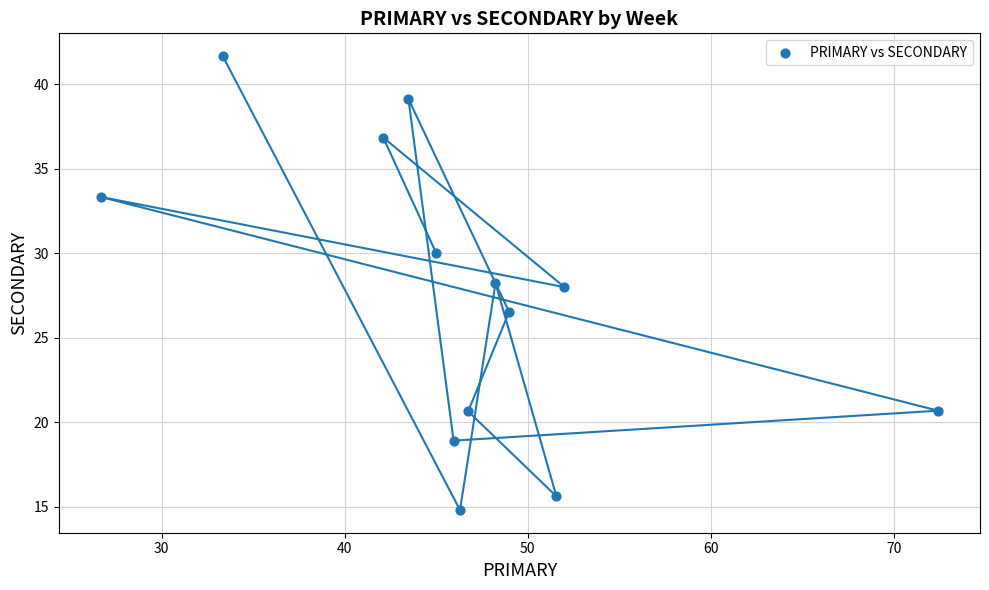

What is the range of X values (max minus min)?

45.7